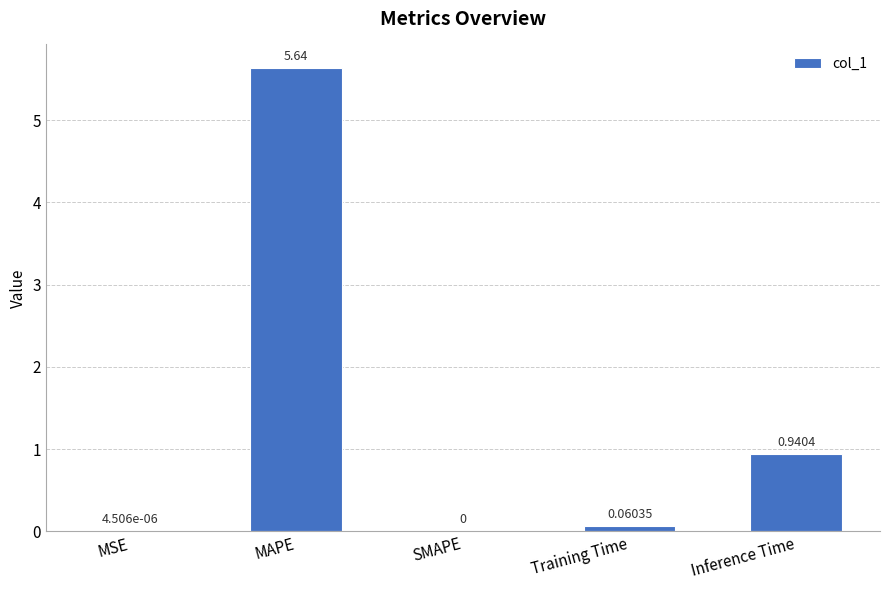

How many values are above zero?

4